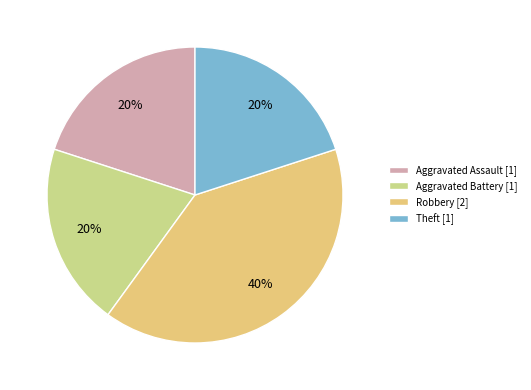

How many segments does this pie chart have?

4